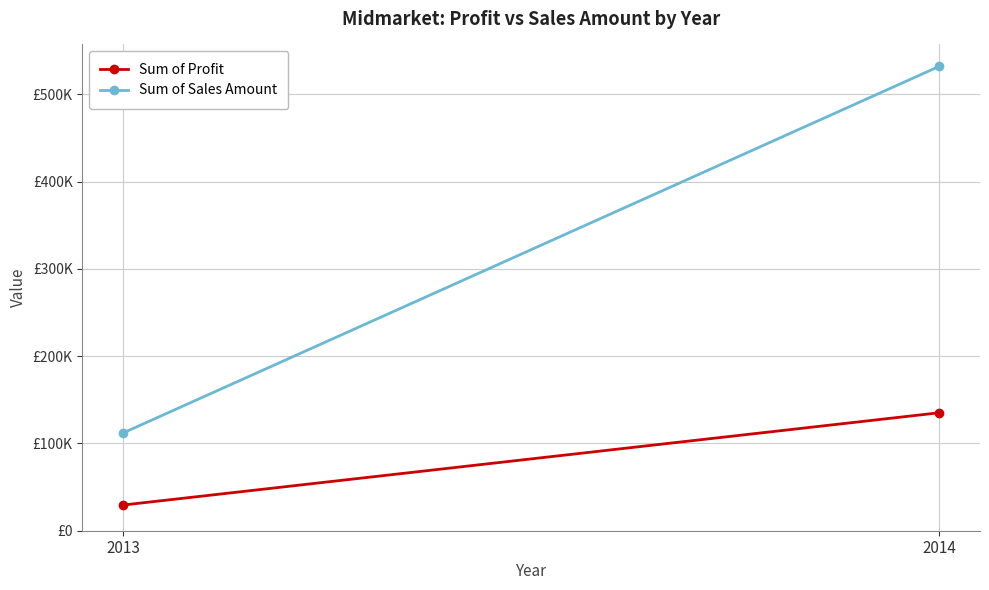

Rank the series by their average value, from lowest to highest.

Sum of Profit, Sum of Sales Amount